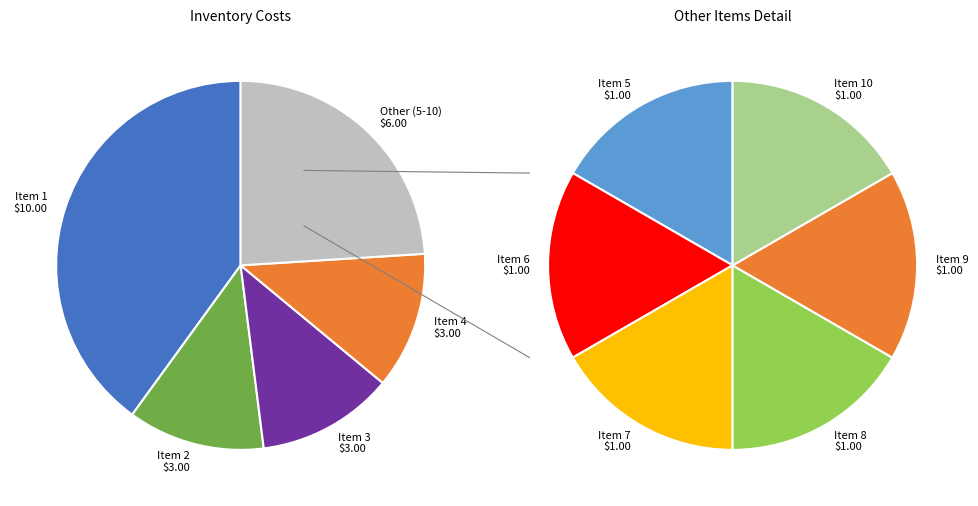

True or false: 4 accounts for 12% of the total.

True